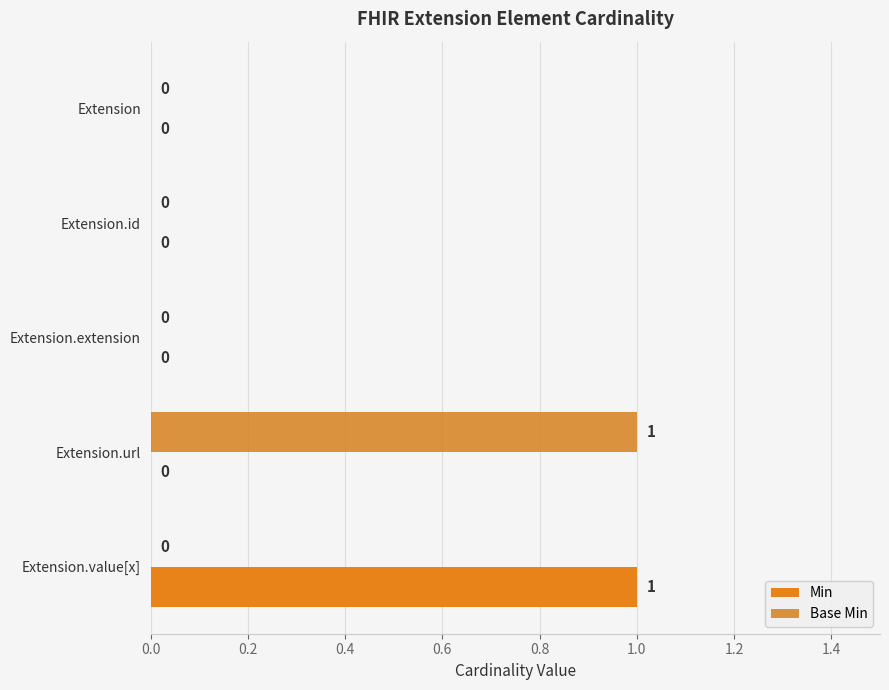

Which series has the largest total across all categories?

Min